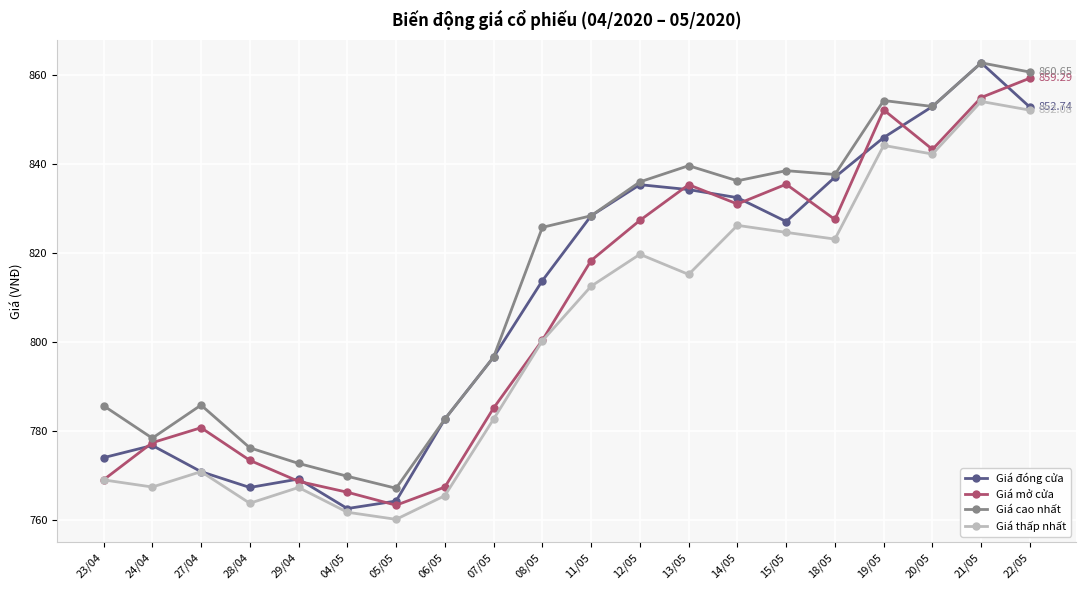

Does the chart have visible grid lines?

Yes